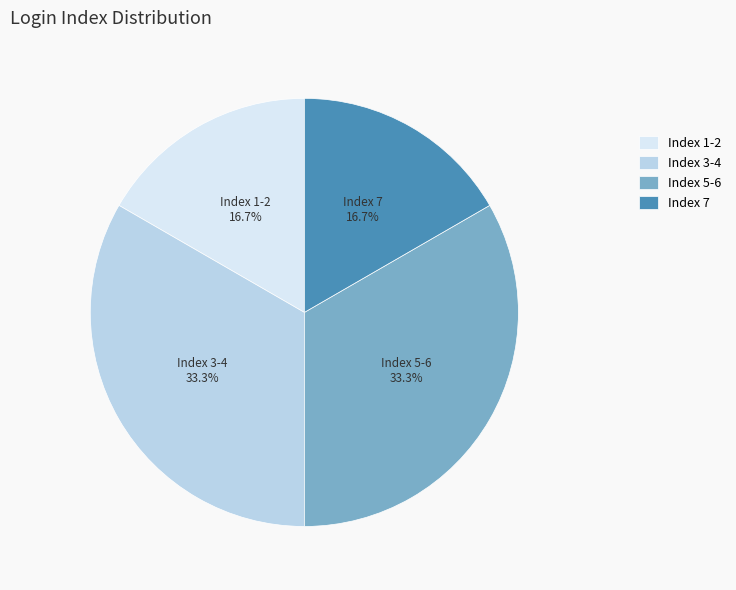

What is the total percentage of Index 5-6 and Index 1-2?

50.0%